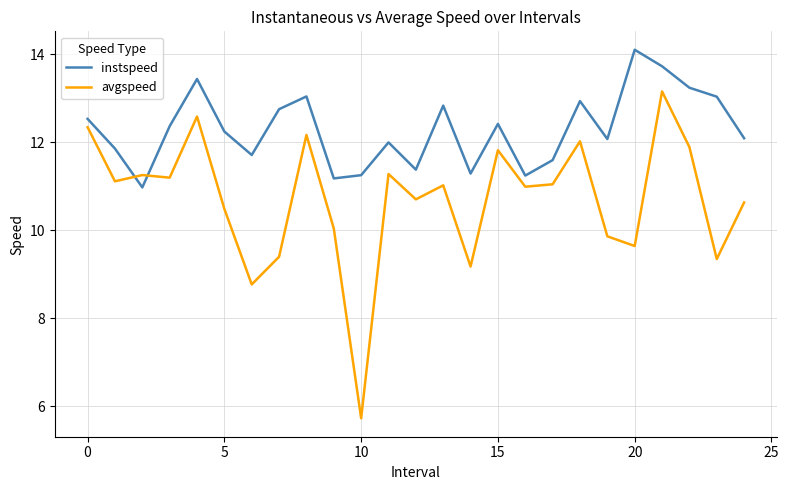

Which series has the widest spread of values?

avgspeed